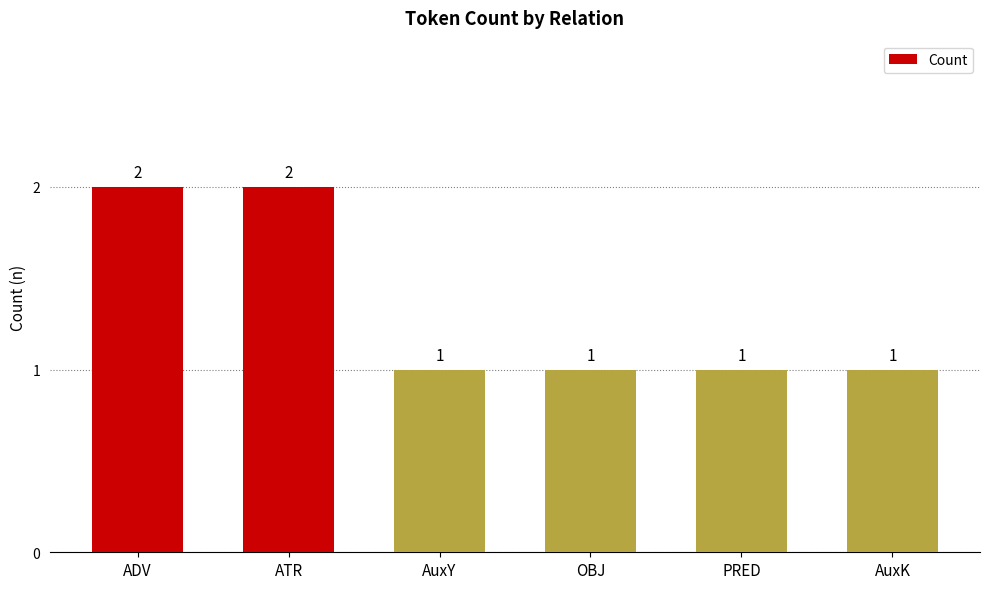

What is the approximate value at ADV?

2